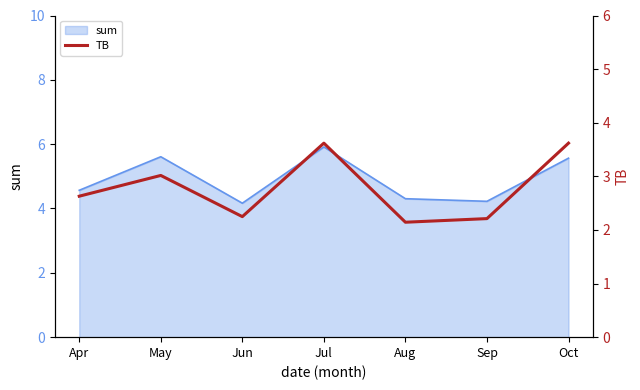

Is it true that sum equals 5.6 at May?

True